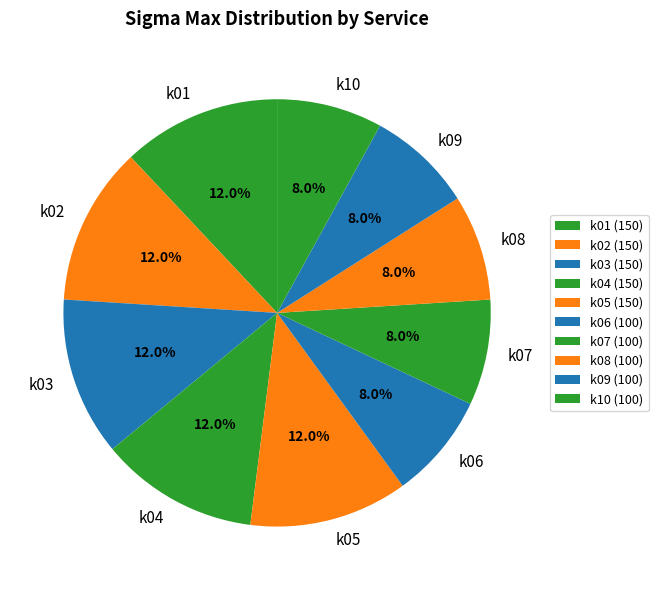

To the nearest percent, what is the combined percentage of k01 and k08?

20%